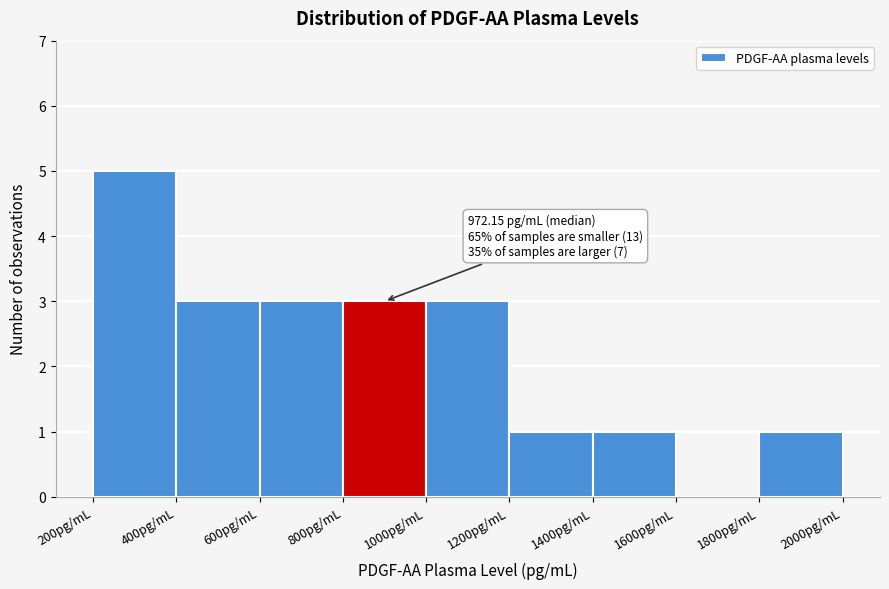

Over which range of the x-axis is the bar tallest?

200 to 400